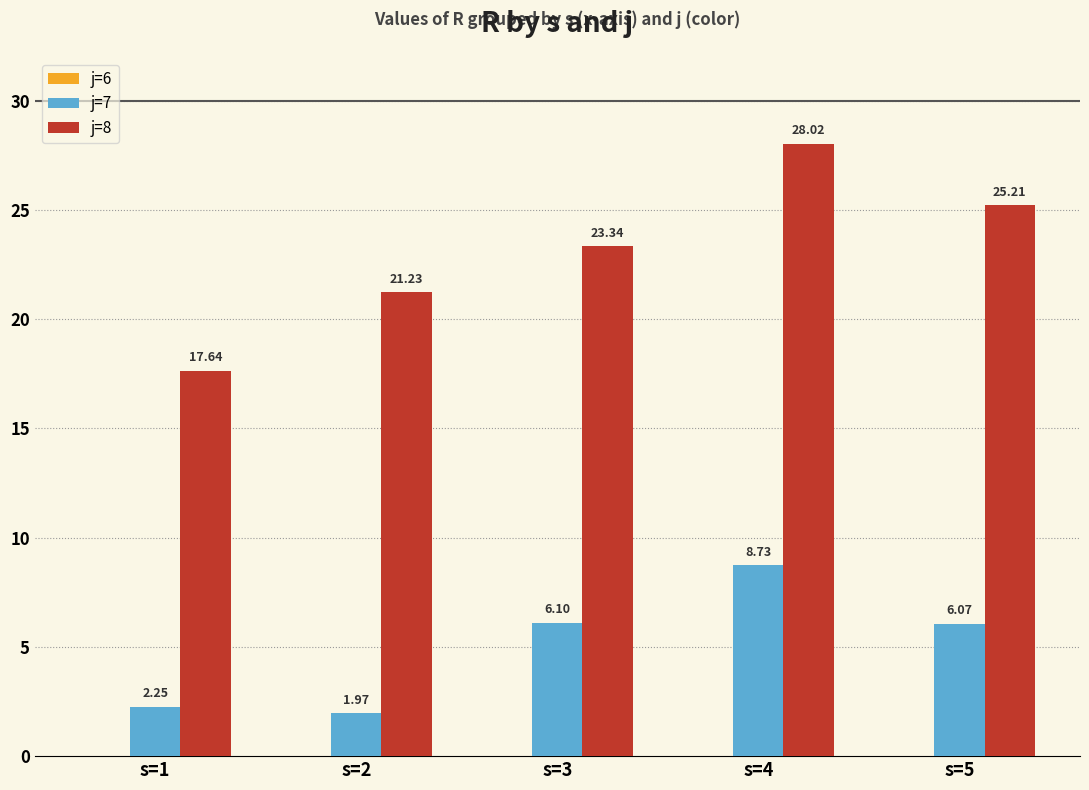

The value of j=8 at s=3 is 23.3. True or false?

True